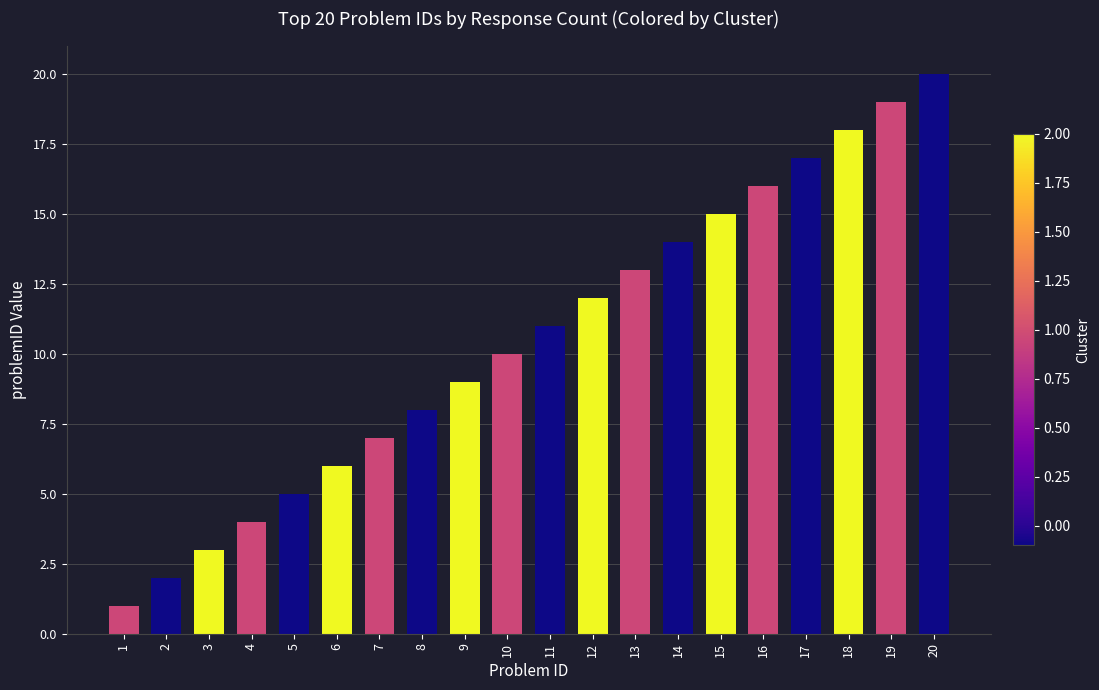

The chart shows a value of 10 at 7. True or false?

False